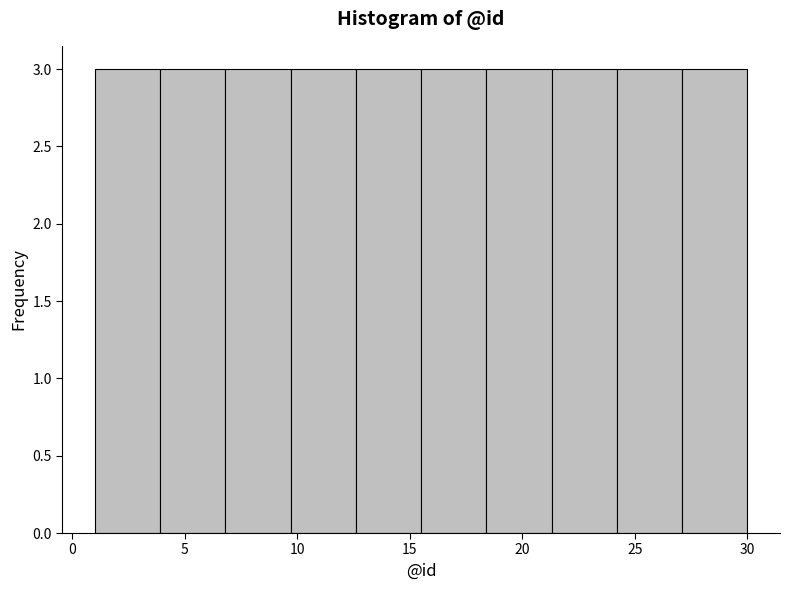

Reading left to right, list every bar in this chart as the range it spans on the x-axis followed by its height. Neither the bar edges nor the heights are printed on the chart, so give them approximately, as read against the axes.

1.0 to 3.9: 3
3.9 to 6.8: 3
6.8 to 9.7: 3
9.7 to 12.6: 3
12.6 to 15.5: 3
15.5 to 18.4: 3
18.4 to 21.3: 3
21.3 to 24.2: 3
24.2 to 27.1: 3
27.1 to 30.0: 3